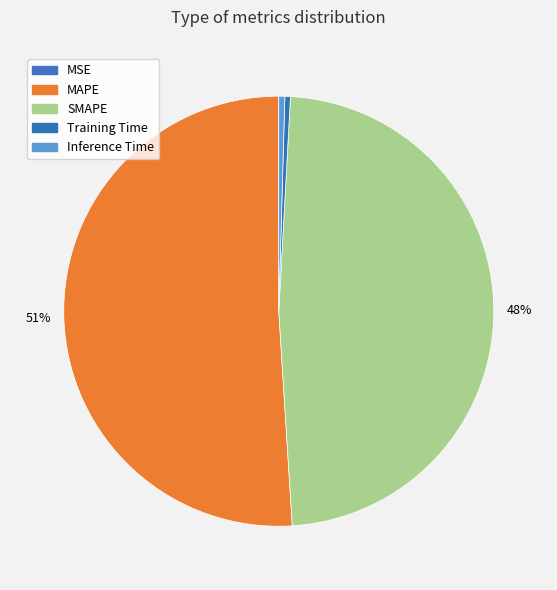

How many segments does this pie chart have?

5